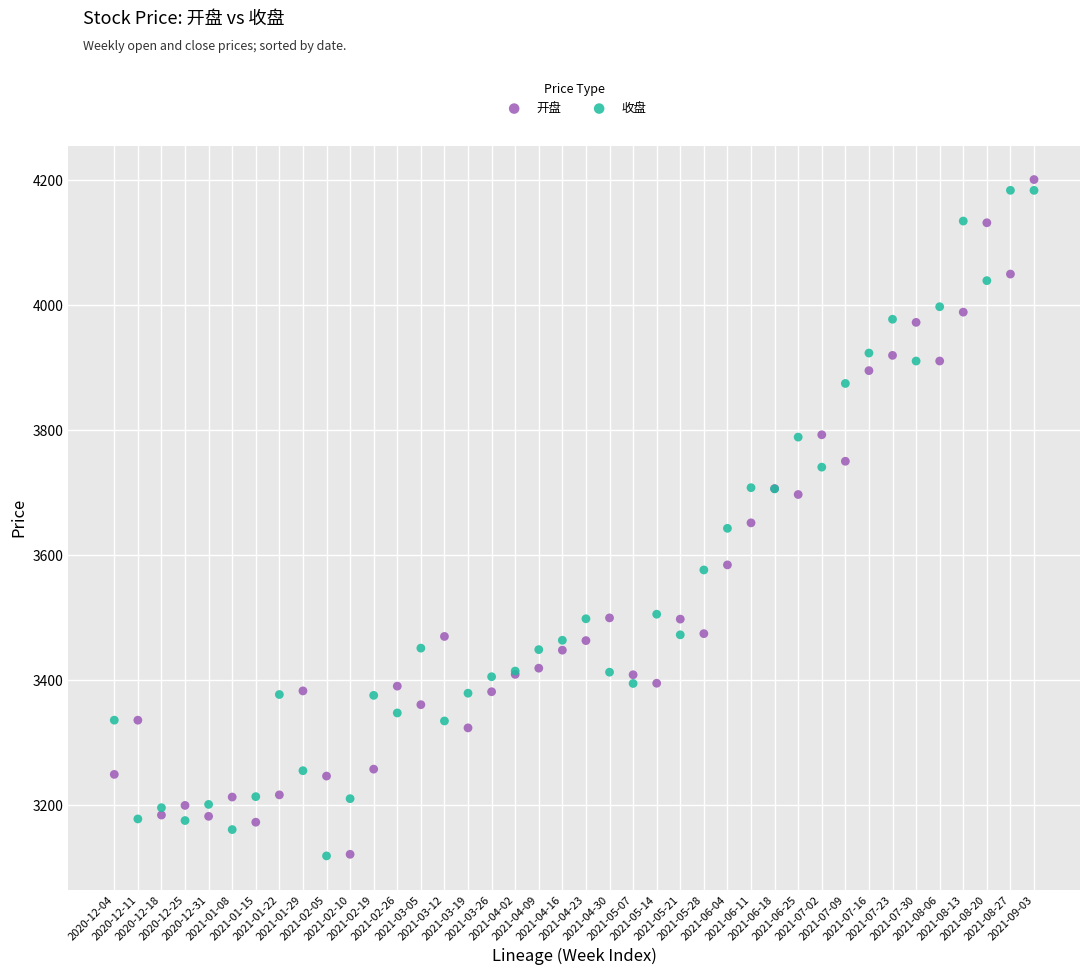

Which series reaches the maximum Y coordinate?

开盘